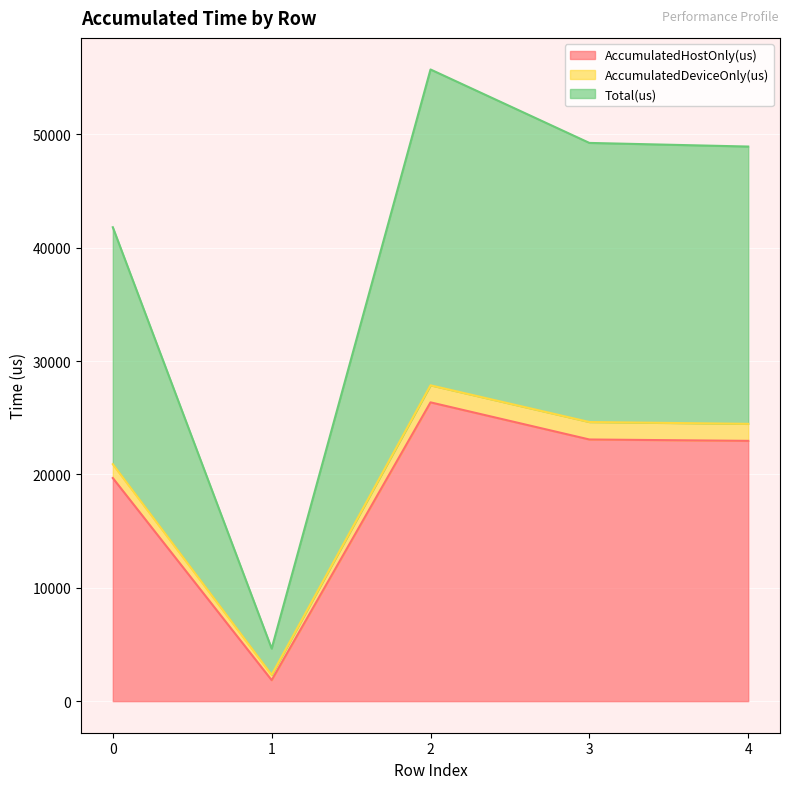

What is the sum of all AccumulatedHostOnly(us) values?

93920.1